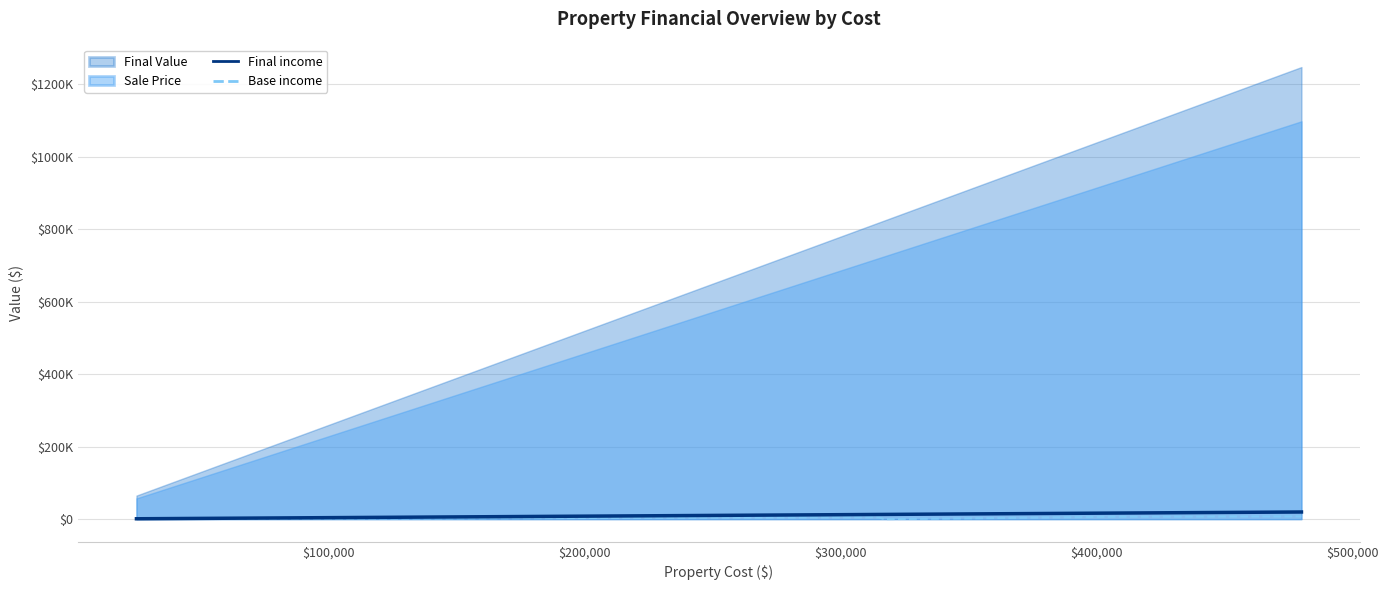

Is the value of Final income at $200,000 greater than the value of Base income at $600,000?

Yes